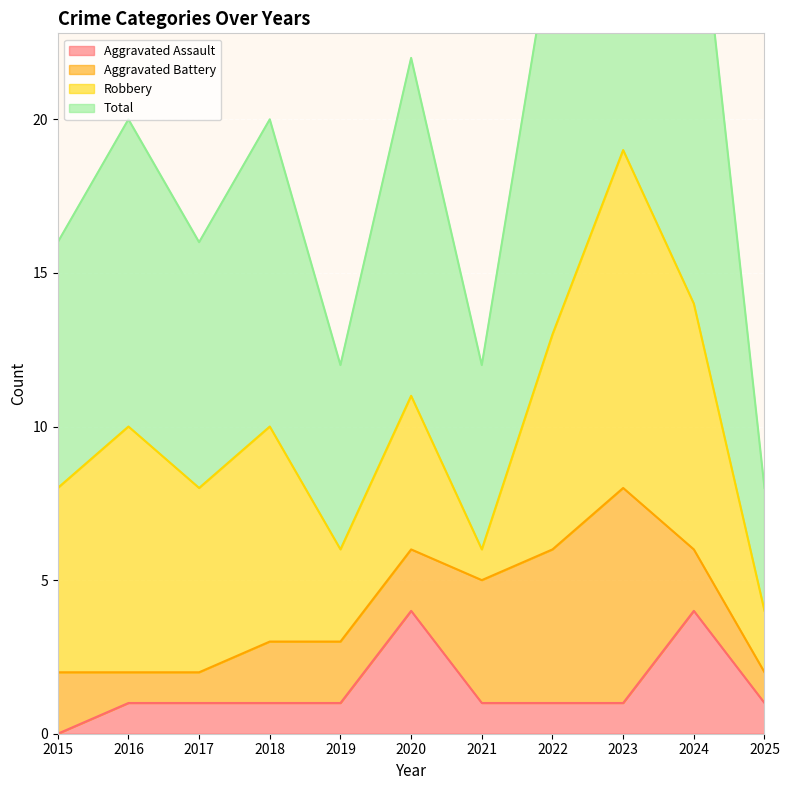

True or false: Aggravated Assault has a value of 1 at 2017.

True